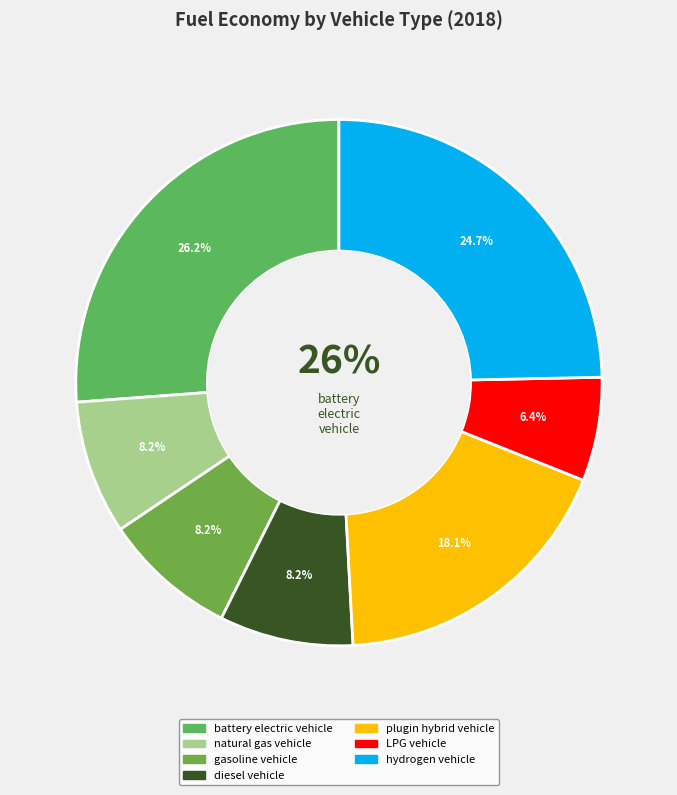

To the nearest percent, what portion does hydrogen vehicle represent?

25%